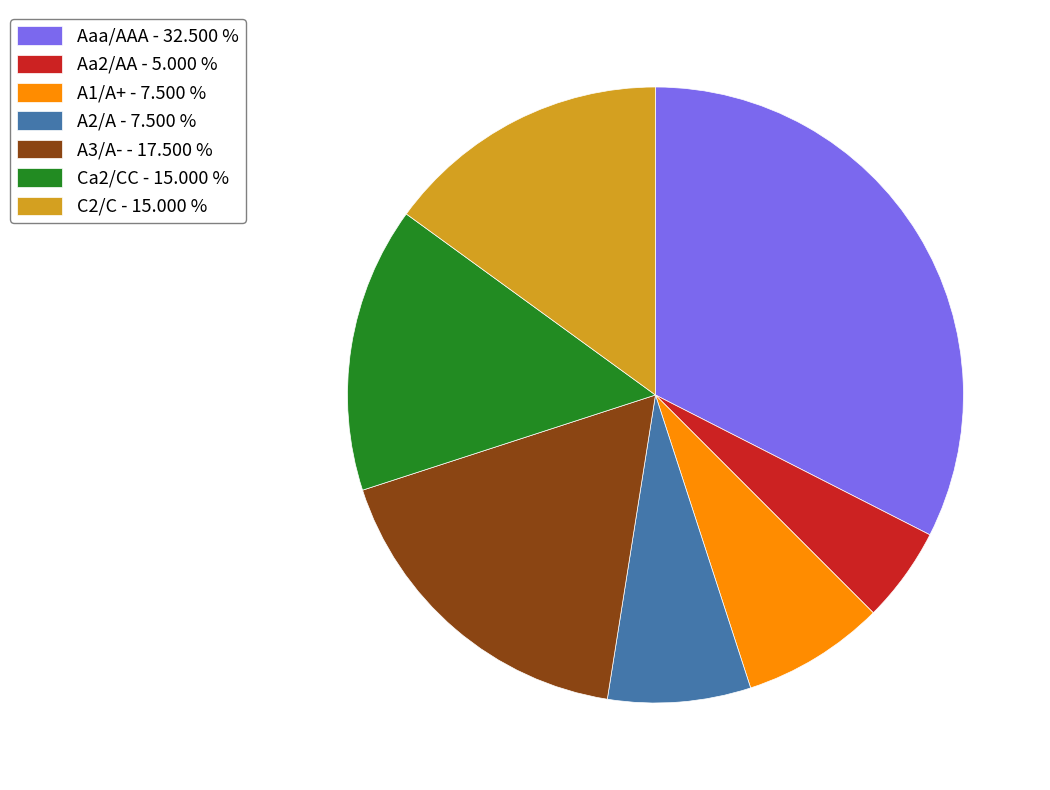

Between Aa2/AA - 5.000 % and A2/A - 7.500 %, which is larger?

A2/A - 7.500 %